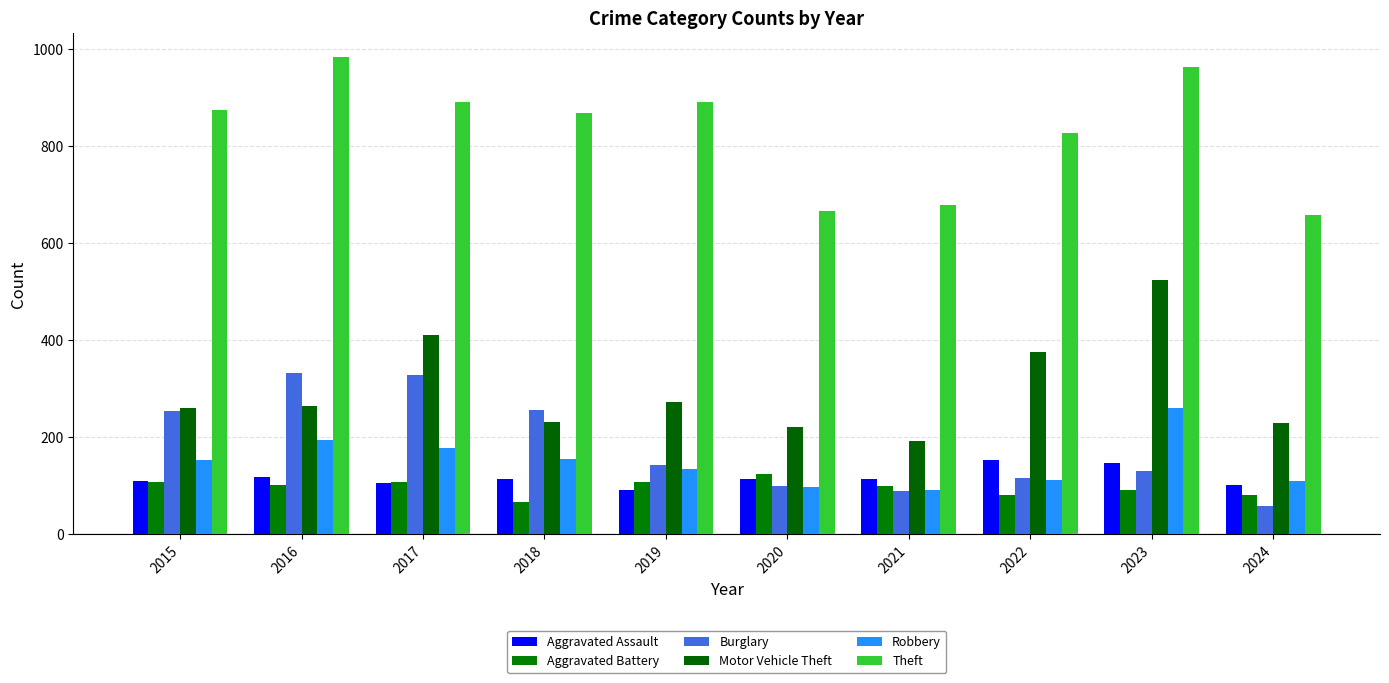

Which has a higher value, 2020 or 2015?

2020